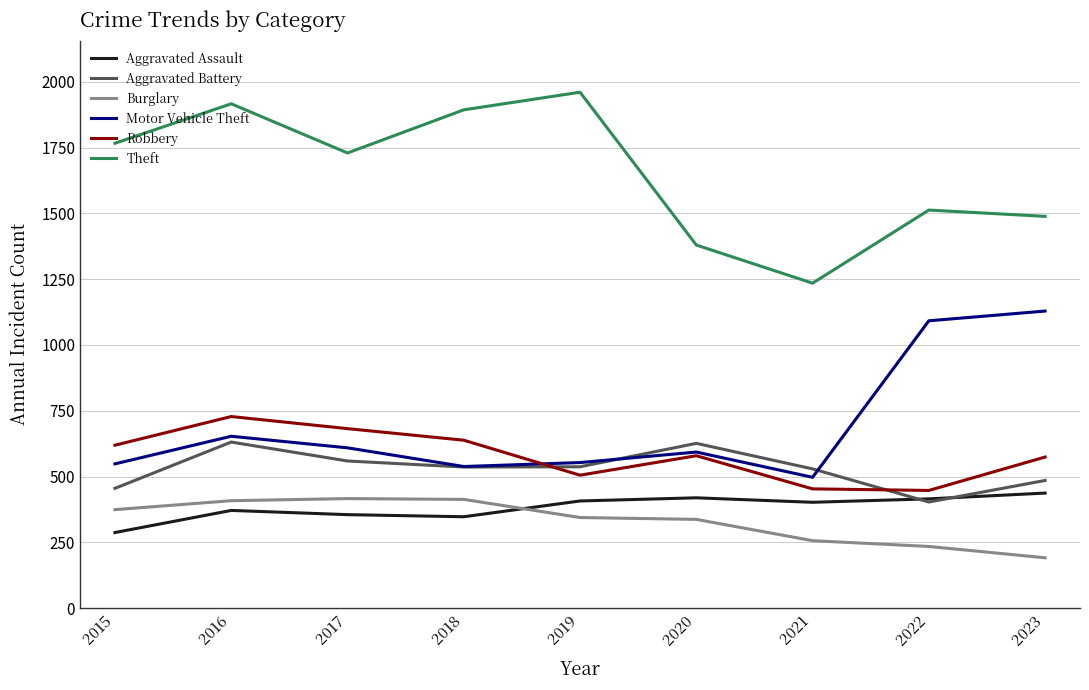

Read the Aggravated Assault value at 2020, to the nearest 10.

420